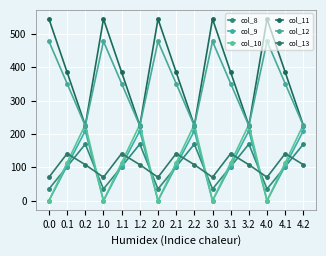

How many data points does each series have?

15